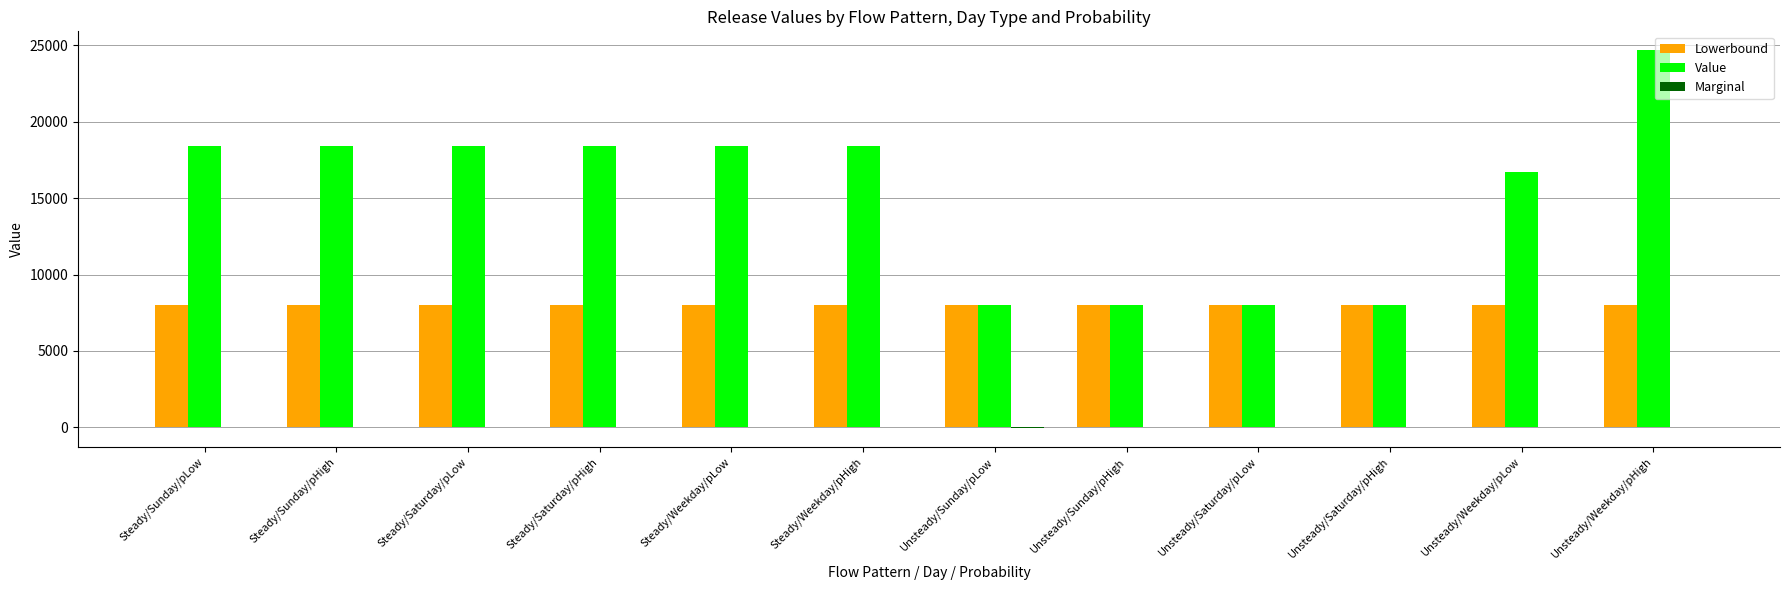

What is the sum of the Value values at Steady/Sunday/pHigh and Unsteady/Weekday/pHigh?

43091.7